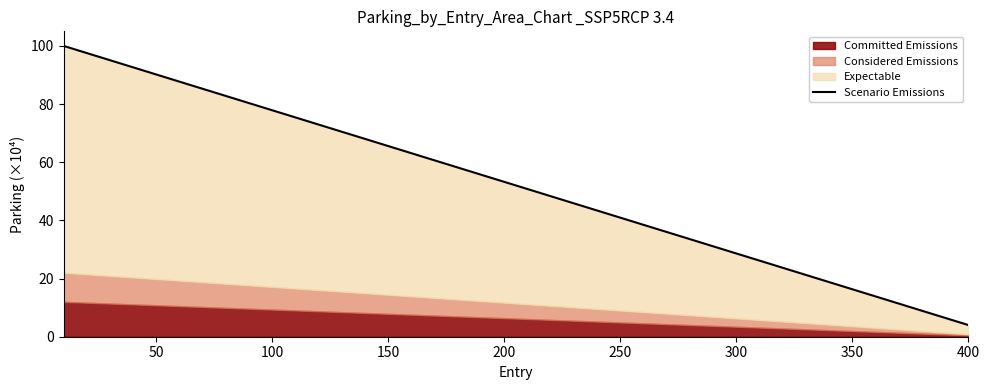

The value at 37 is 14.1. True or false?

False